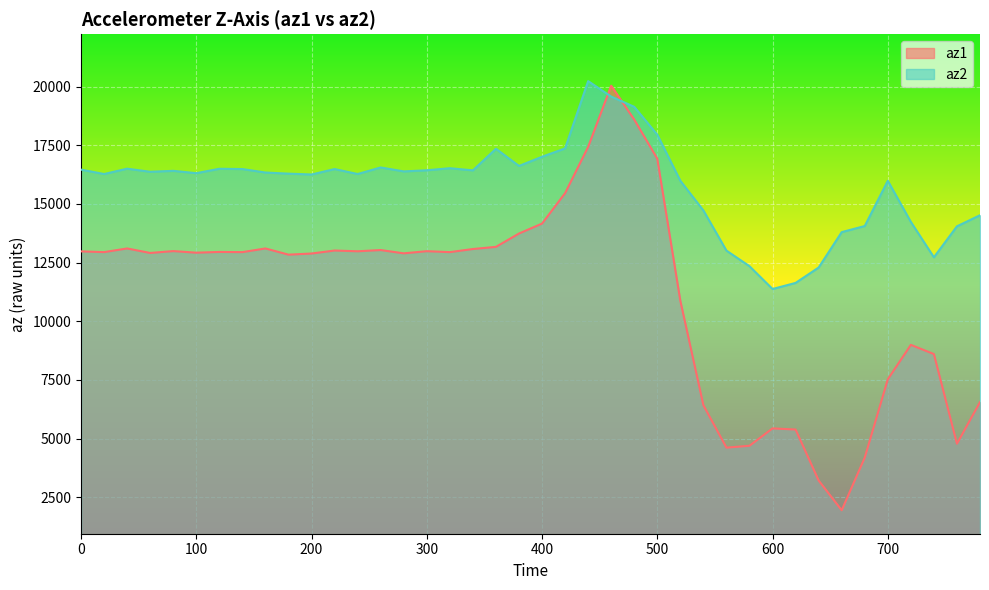

Reading left to right, transcribe all the data shown in this chart.

az1: 12980	12948	13104	12912	12992	12924	12956	12948	13104	12840	12888	13016	12984	13036	12896	12988	12948	13080	13172	13740	14164	15460	17432	20040	18596	16928	10872	6424	4616	4696	5436	5388	3216	1948	4192	7528	8996	8604	4784	6556
az2: 16464	16276	16504	16372	16412	16312	16500	16488	16340	16292	16256	16488	16276	16556	16388	16436	16524	16432	17352	16620	17012	17368	20236	19576	19140	17952	15988	14724	13012	12348	11376	11636	12292	13800	14060	15988	14236	12728	14048	14520